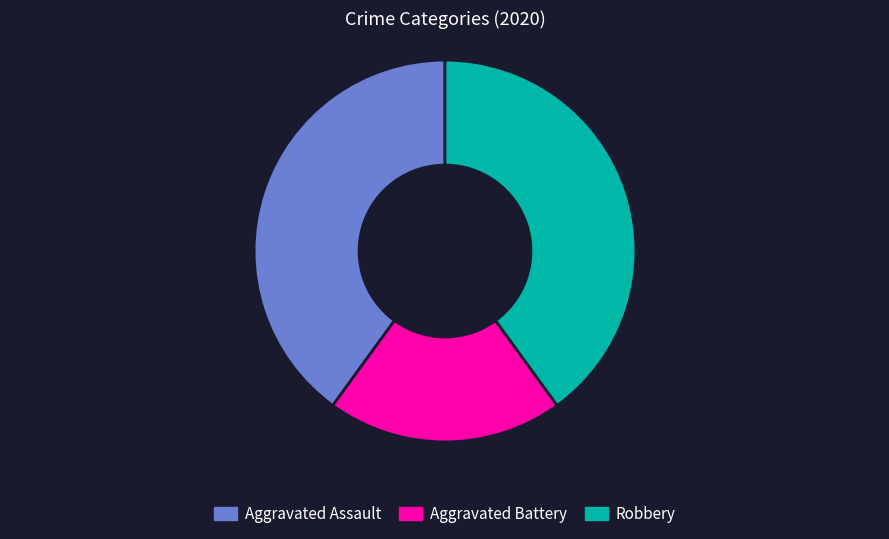

What is the smallest slice in the pie chart?

Aggravated Battery